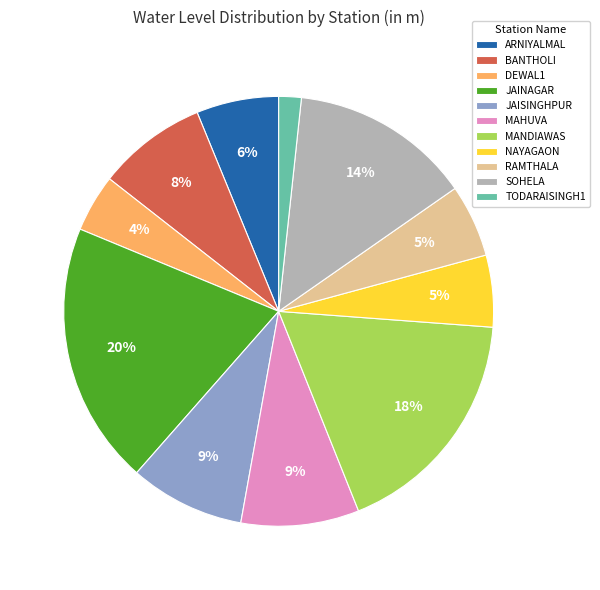

Is it true that RAMTHALA is 5% of the pie?

True